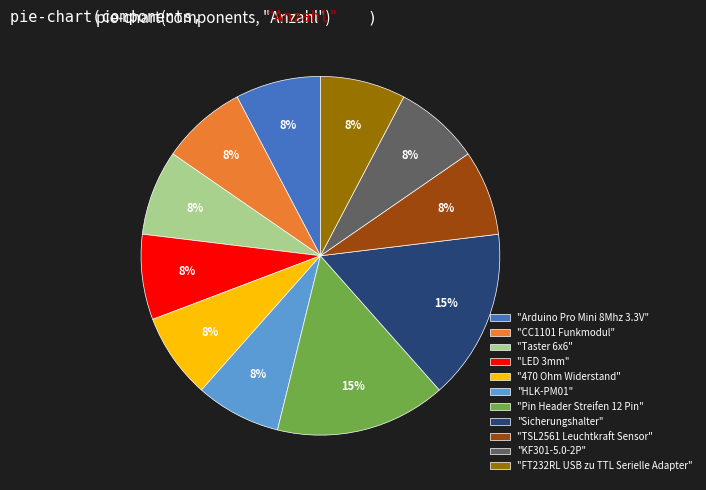

Is it true that "Pin Header Streifen 12 Pin" is 15% of the pie?

True